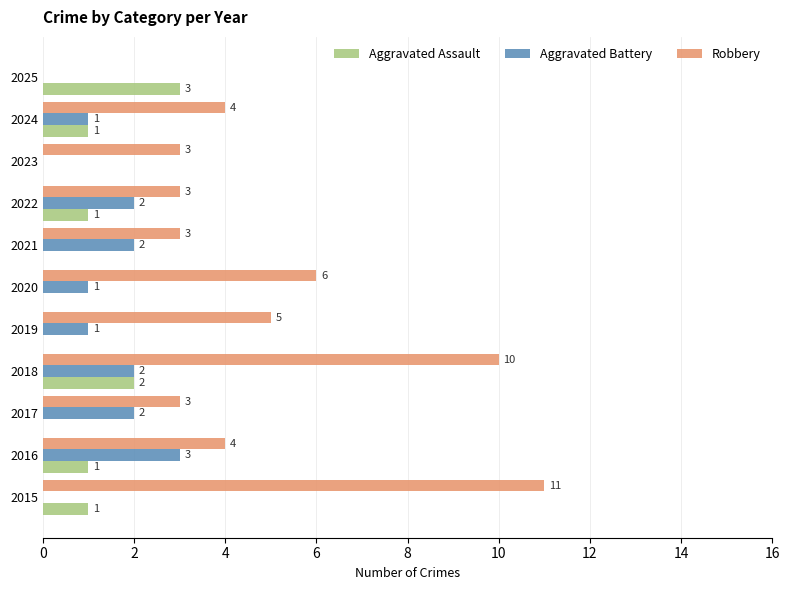

What is the sum of all Aggravated Assault values?

9